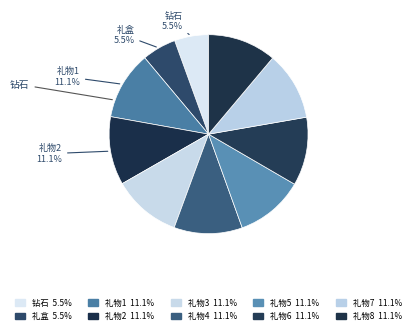

How many segments does this pie chart have?

10